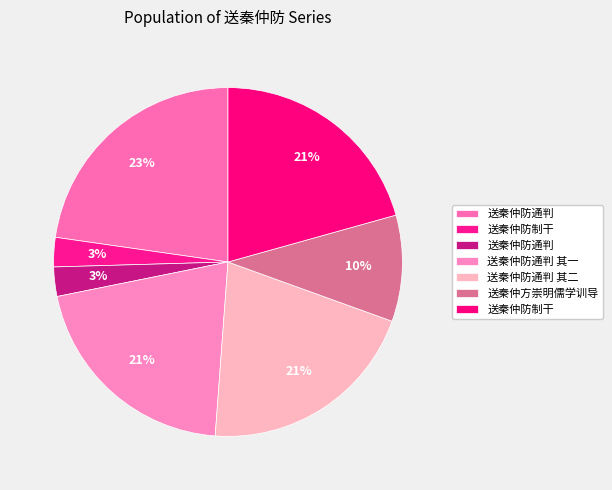

How many slices are in this pie chart?

7